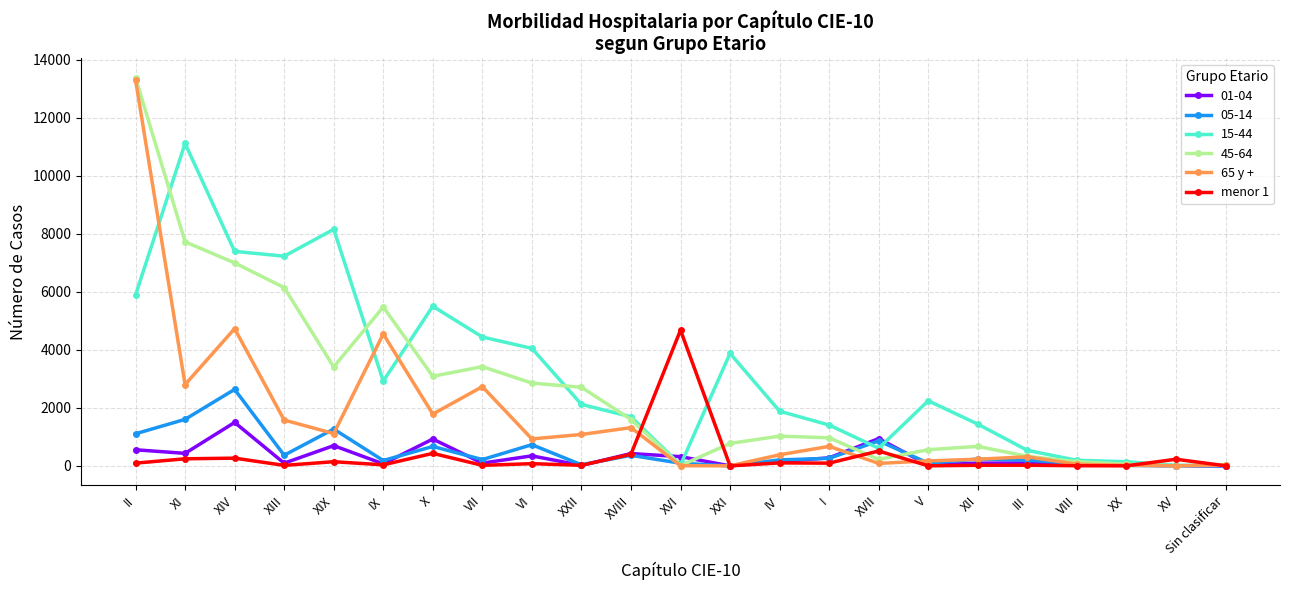

What is the spread (max minus min) of values at VIII?

187